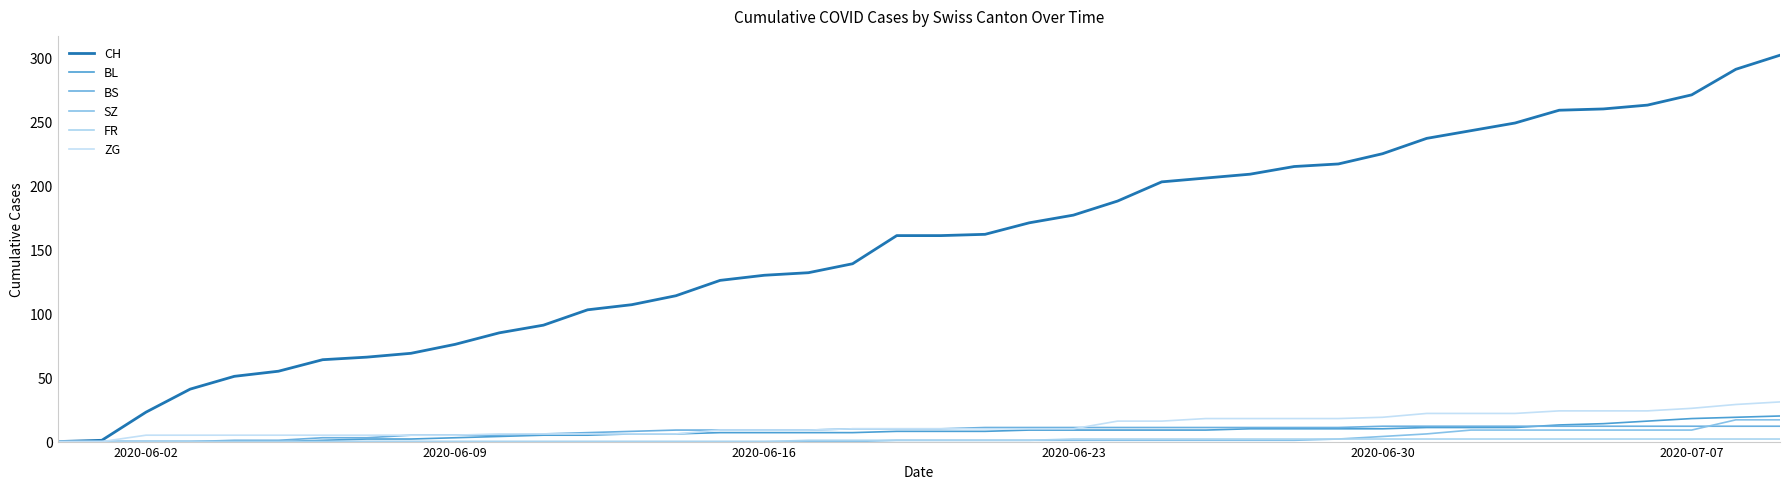

How many lines are shown in the chart?

6